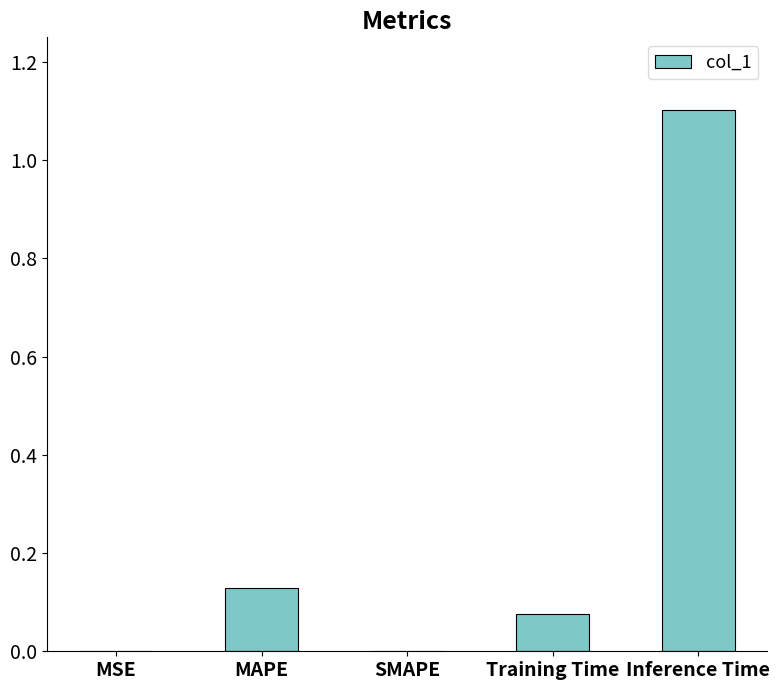

What is the sum of all values?

1.3